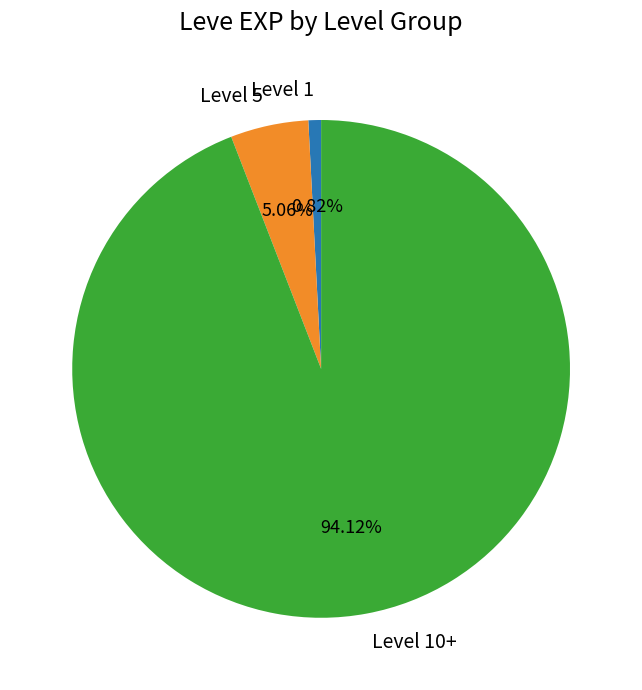

Between Level 5 and Level 1, which is larger?

Level 5